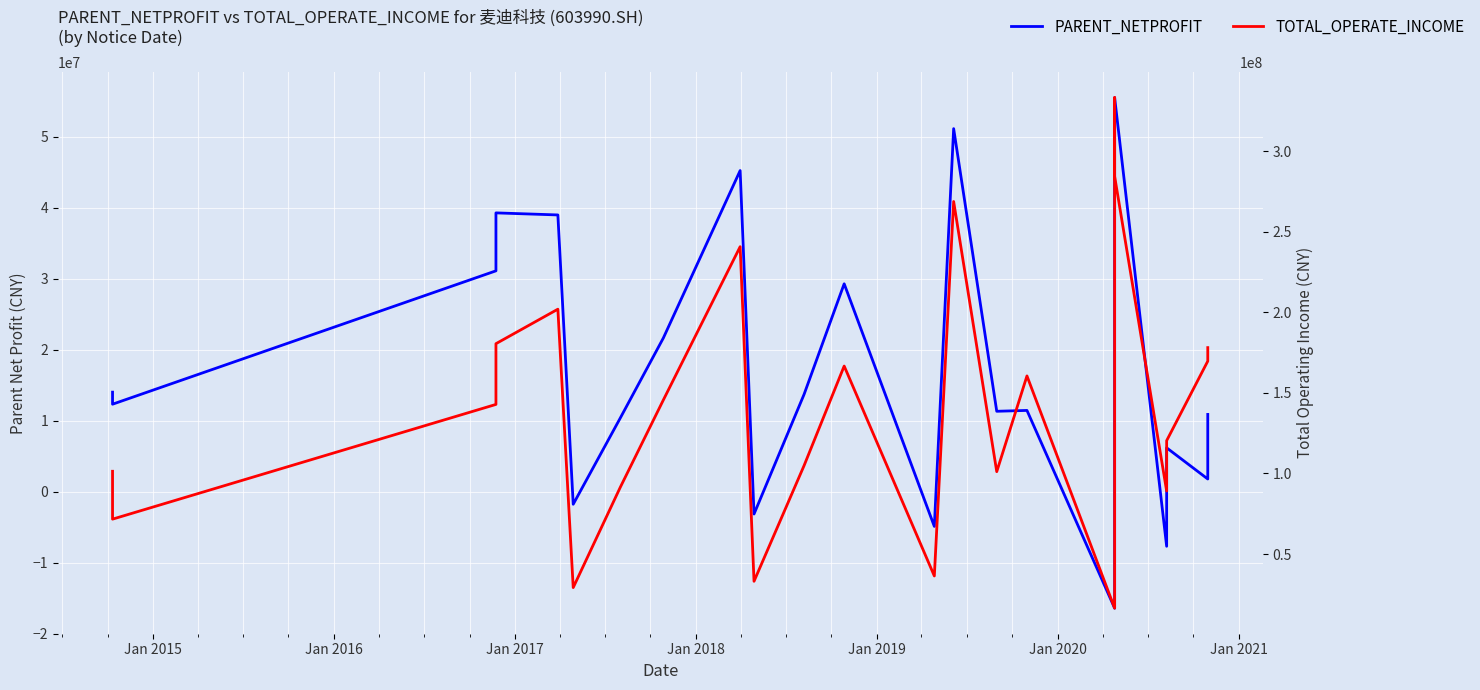

At how many categories does at least one series exceed 255241435?

3